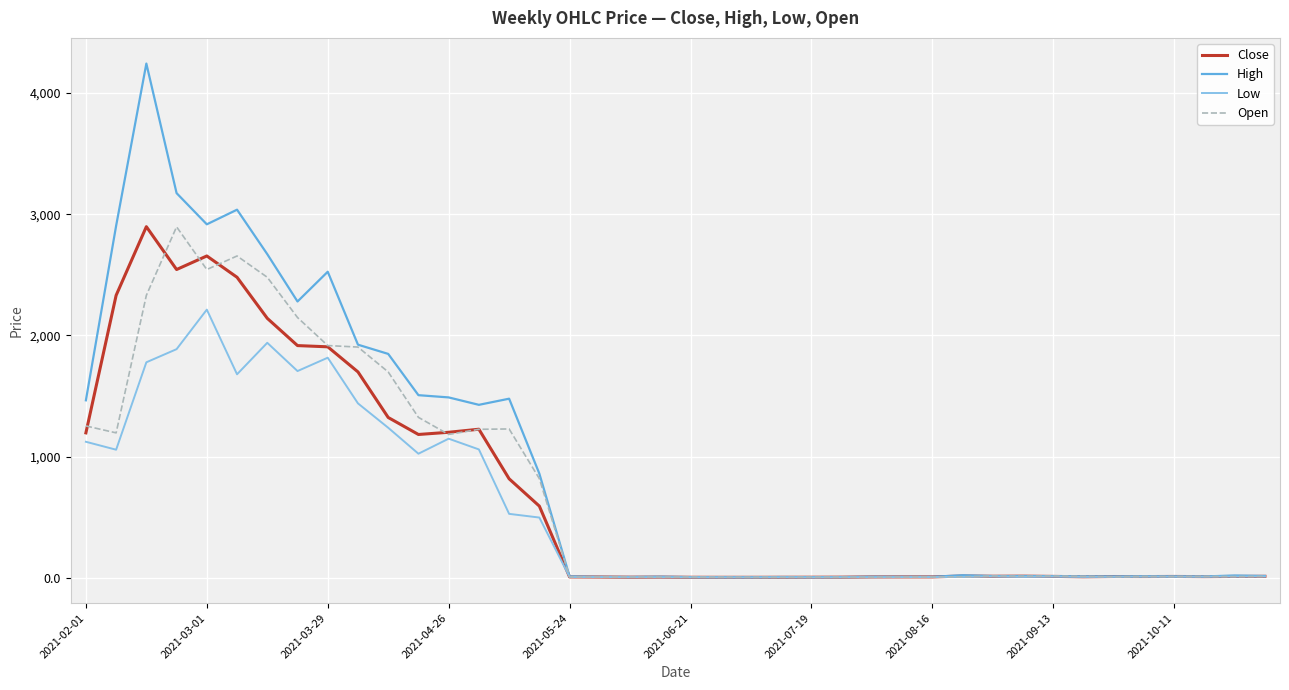

What is the greatest value displayed?

4242.3